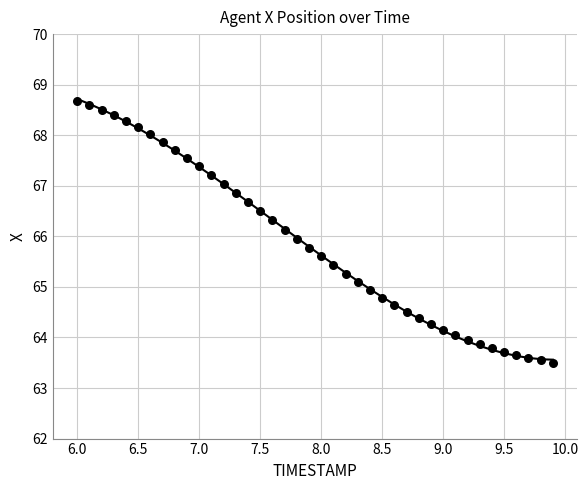

What is the range of Y values (max minus min)?

5.2